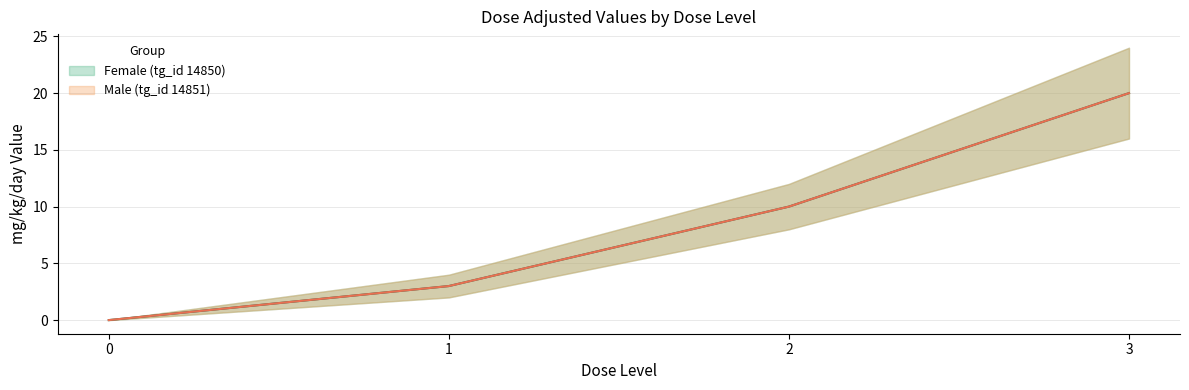

What is the difference between the maximum and minimum values in the Male (tg_id 14851) (line) series?

20